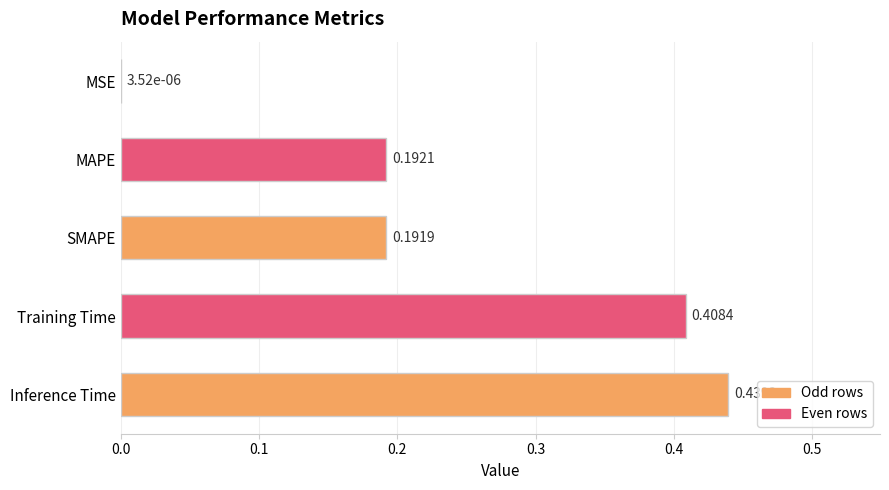

What is the sum of all values?

1.2